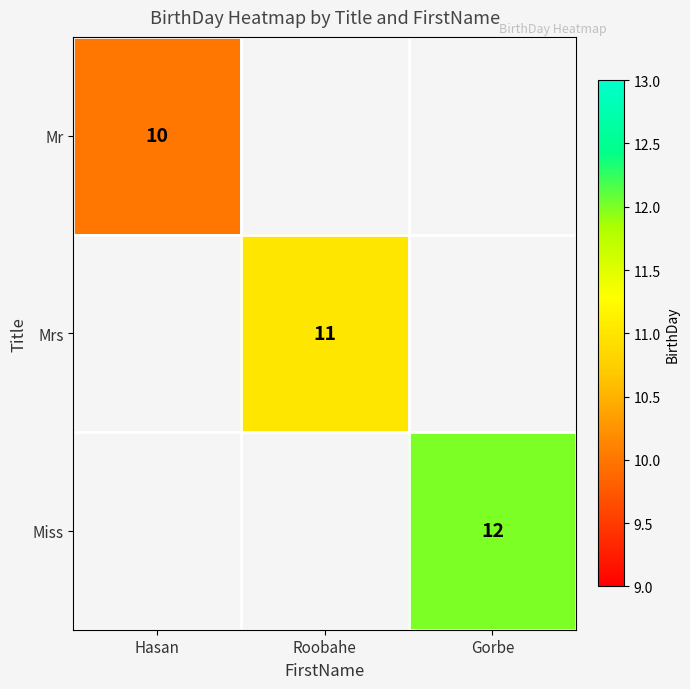

Which label corresponds to the largest value in the chart?

Gorbe